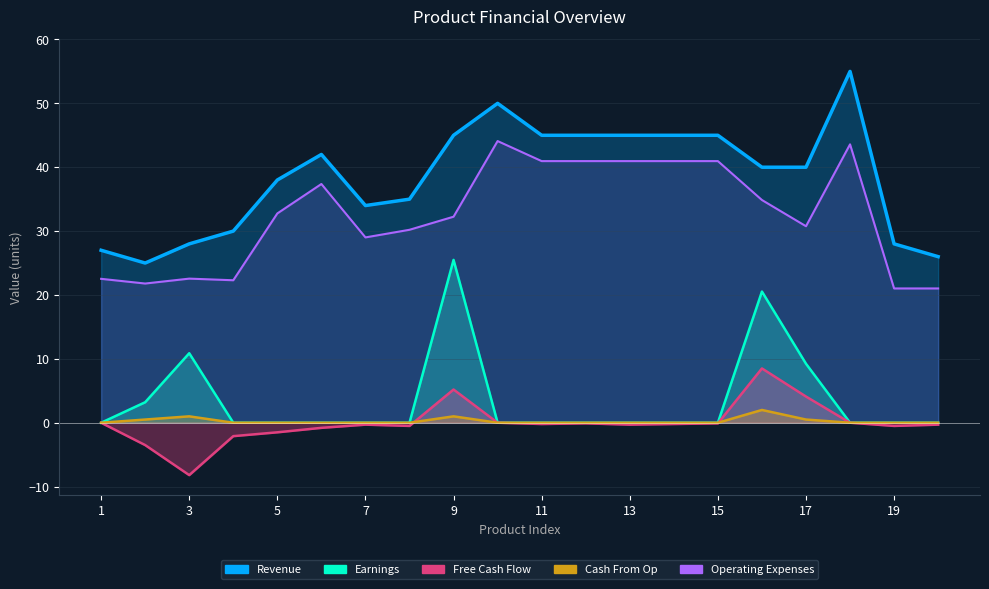

Between 7 and 20, which is larger?

7